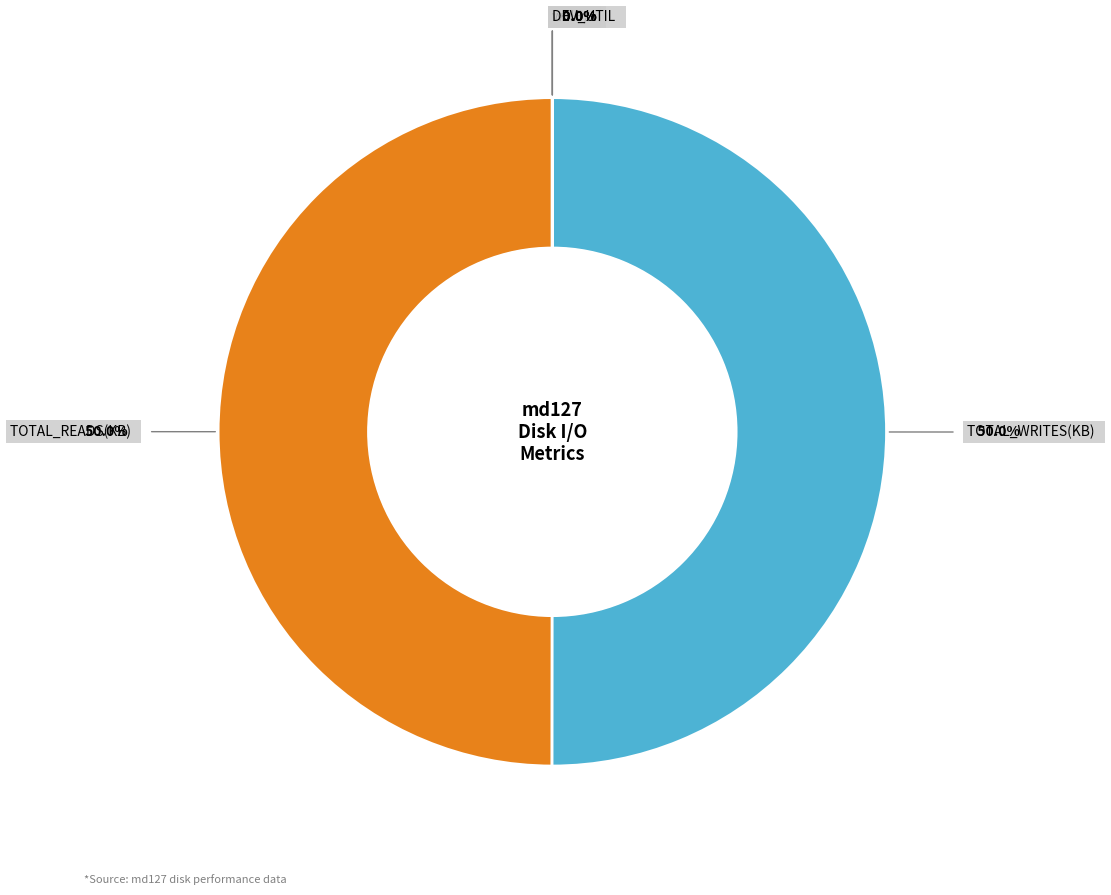

What is the largest slice in the pie chart?

TOTAL_WRITES(KB)